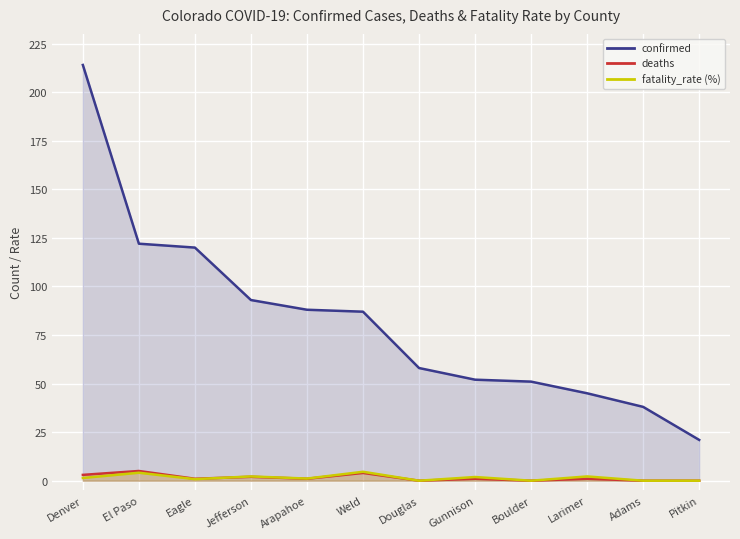

How many times do fatality_rate (%) and deaths cross each other?

1